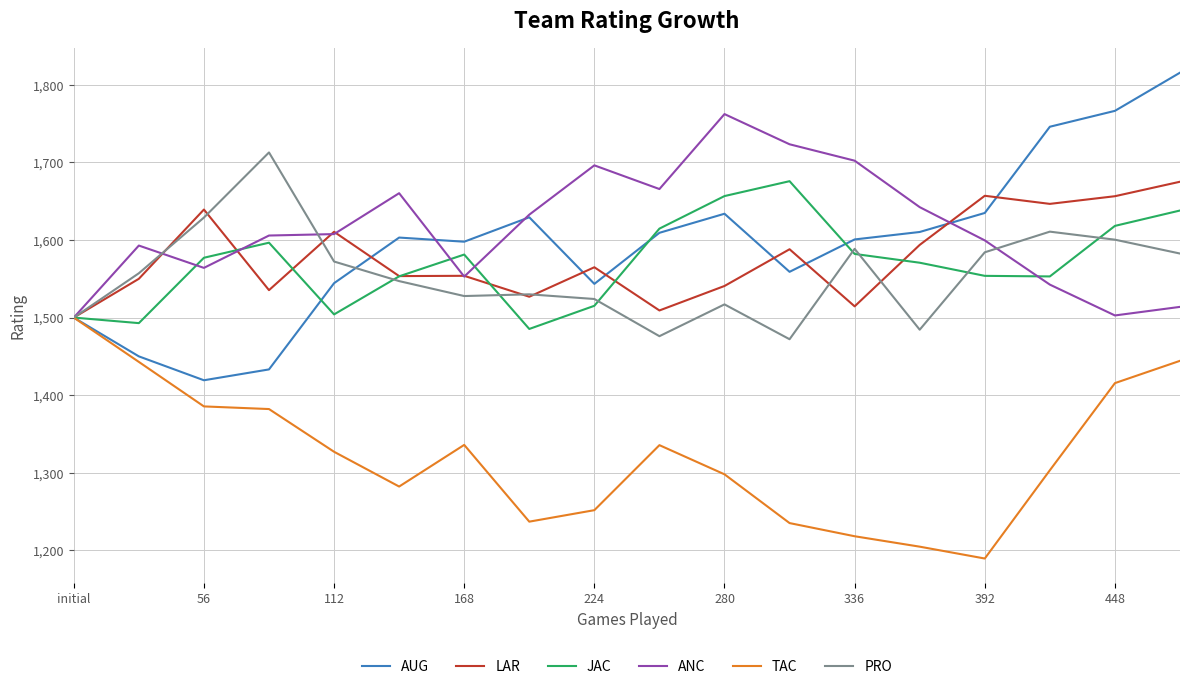

What is the smallest value displayed?

1189.4